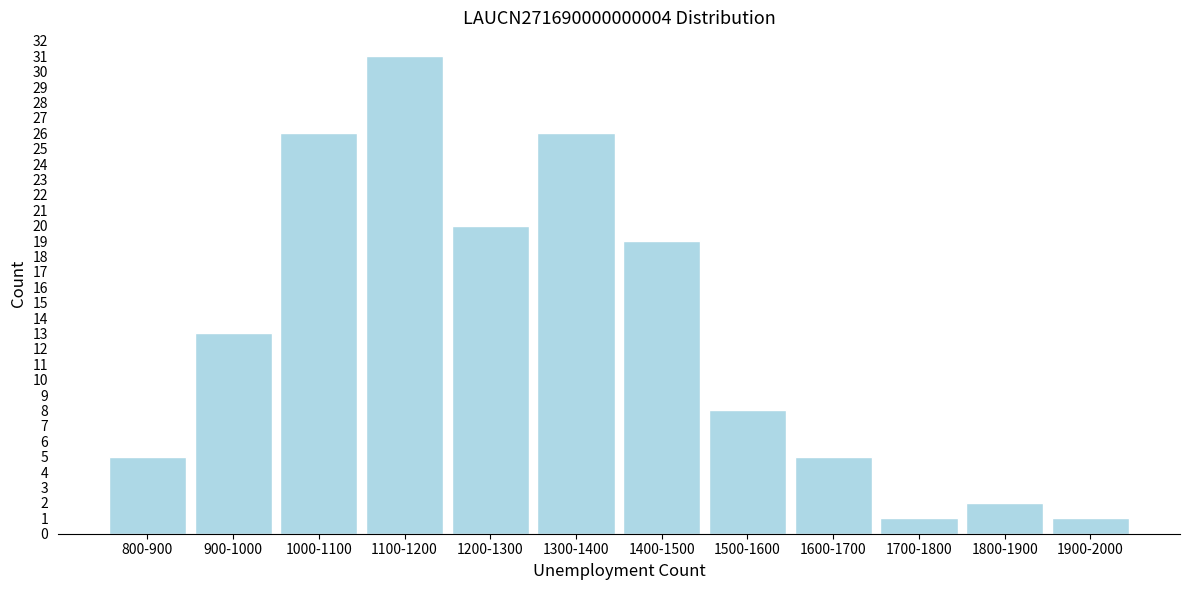

Reading right to left, list all the values displayed in this chart.

1900-2000=1	1800-1900=2	1700-1800=1	1600-1700=5	1500-1600=8	1400-1500=19	1300-1400=26	1200-1300=20	1100-1200=31	1000-1100=26	900-1000=13	800-900=5